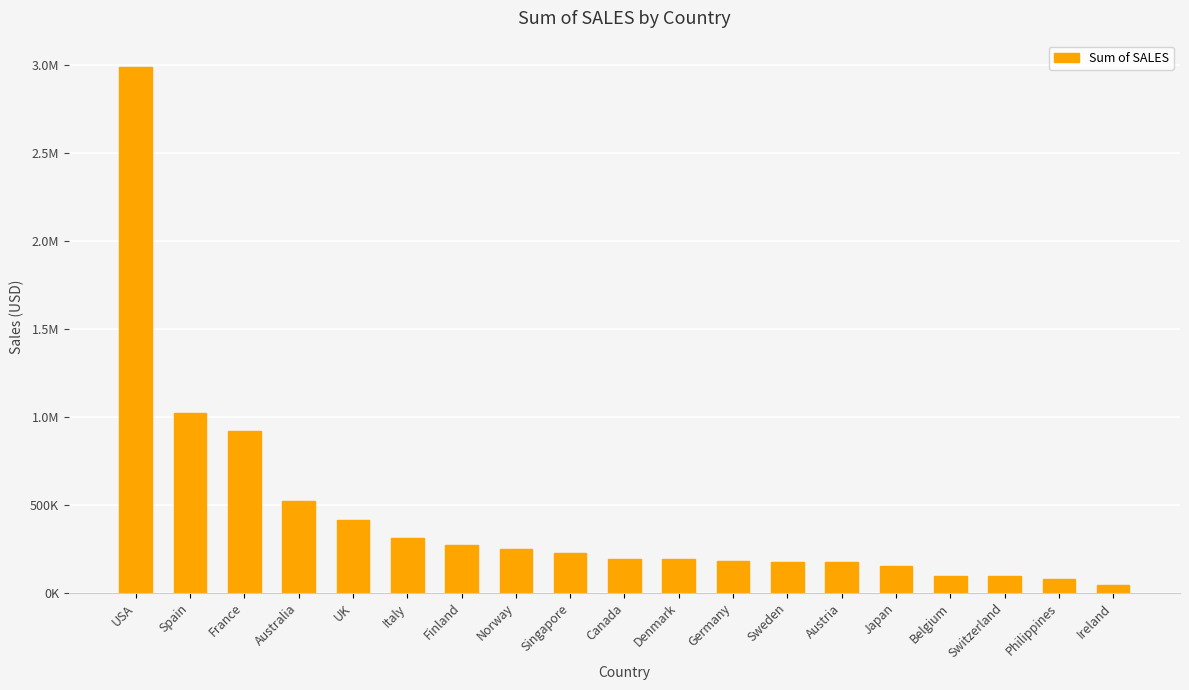

Where is the data nearest to the value 1514831?

Spain